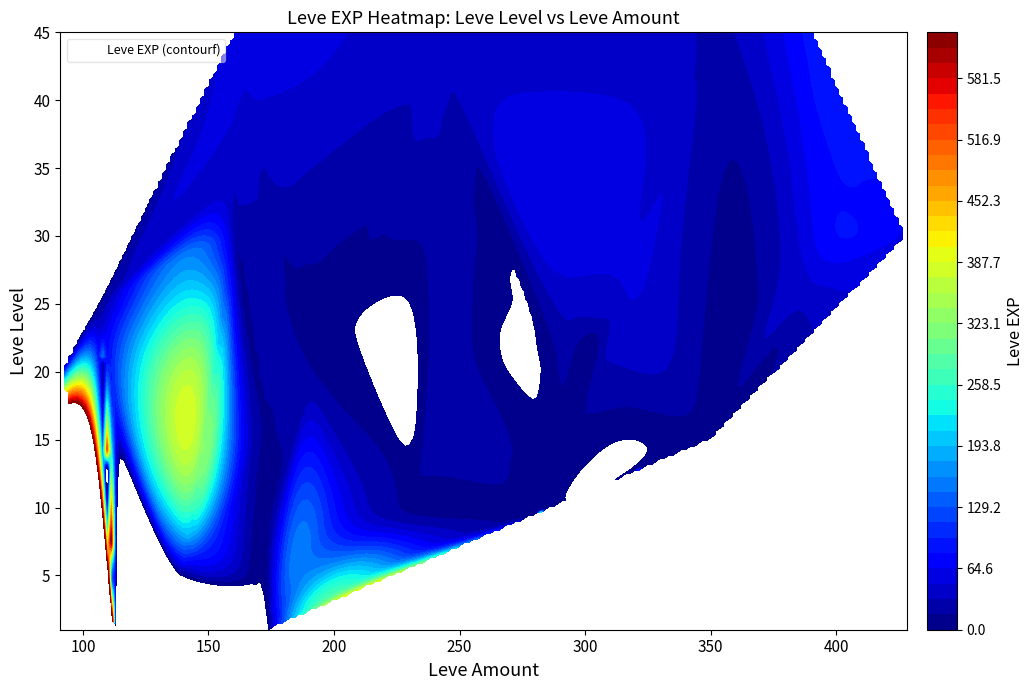

At which category does the chart reach its peak across all series?

112